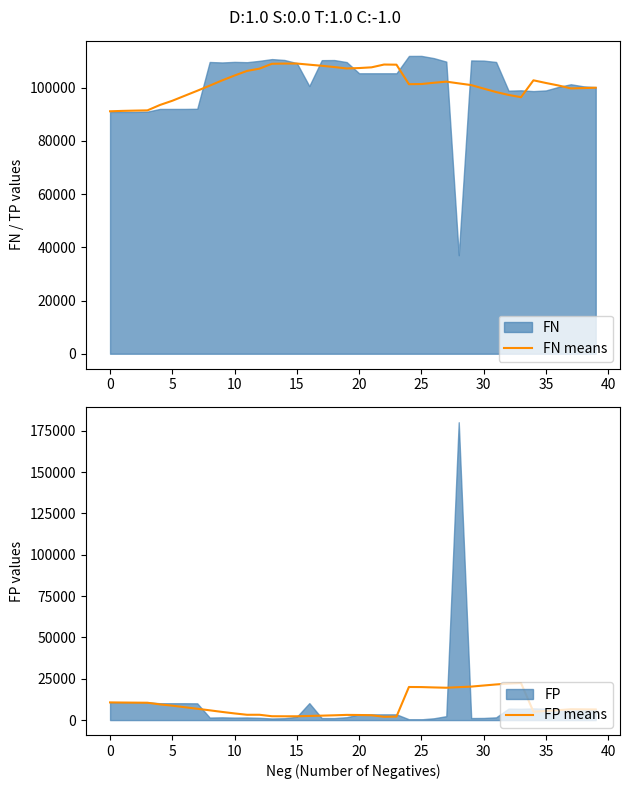

What is the difference between the highest and lowest values at 30?

91990.1